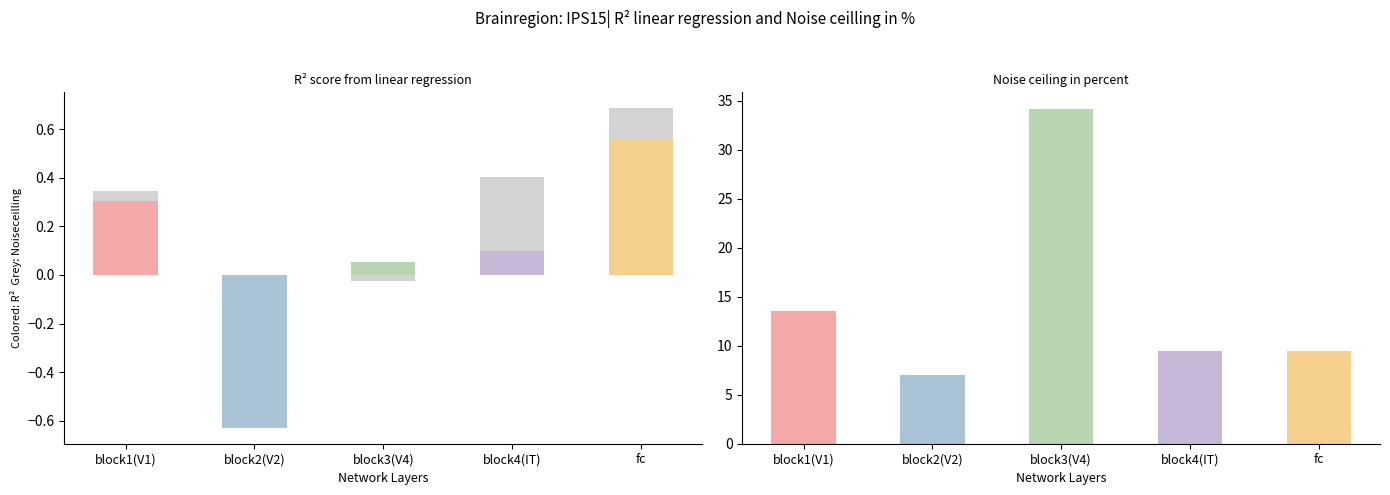

True or false: Noise ceiling in percent has a value of 34.1 at block3(V4).

True